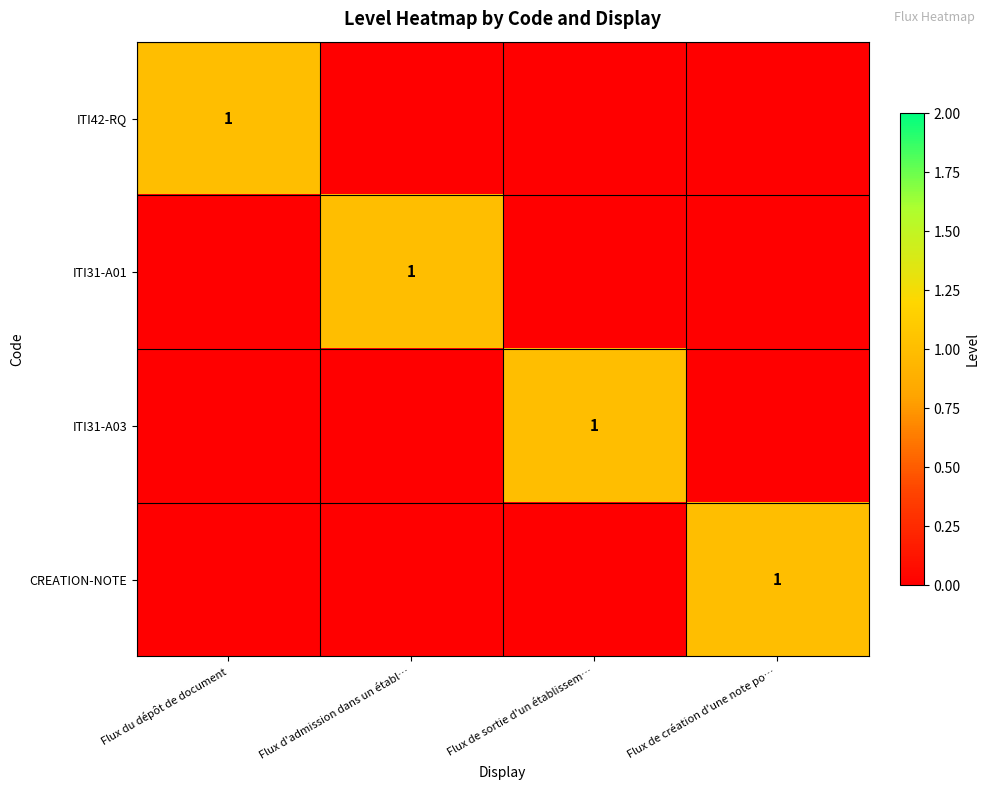

The value of ITI31-A01 at Flux d'admission dans un établ… is 1. True or false?

True